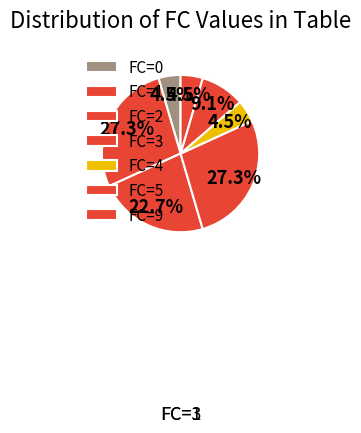

Which slice is the largest?

1